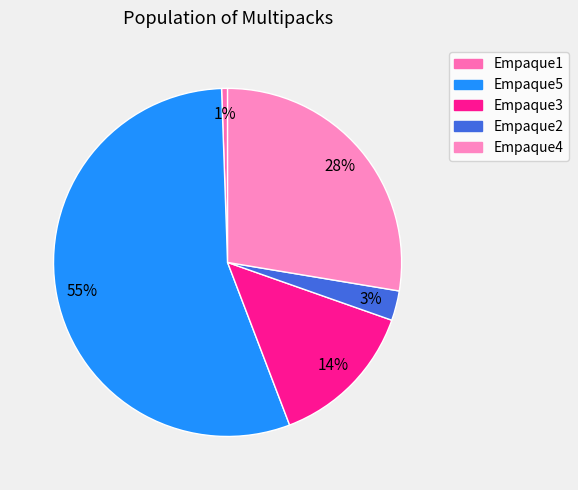

Rank the categories by value from highest to lowest.

Empaque5, Empaque4, Empaque3, Empaque2, Empaque1